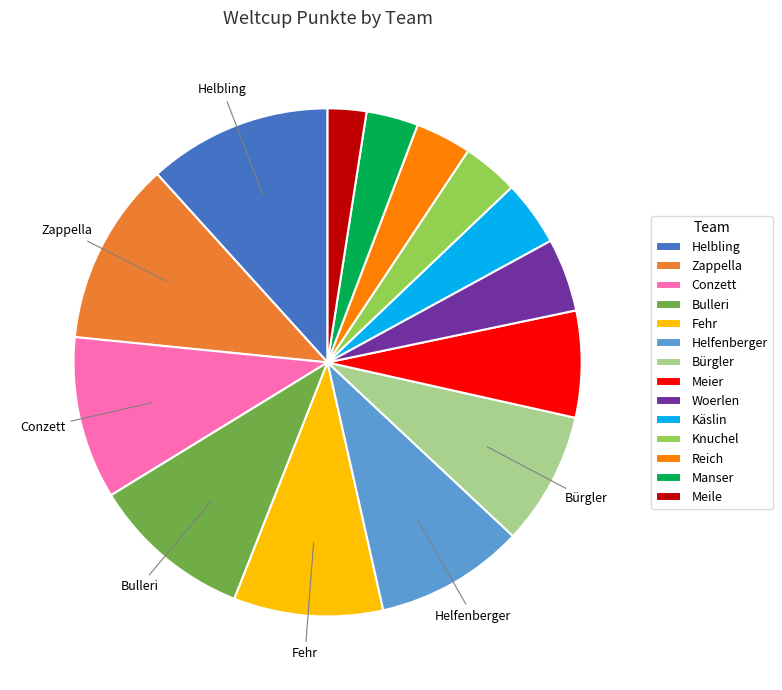

Is the sum of Knuchel and Woerlen greater than half?

No